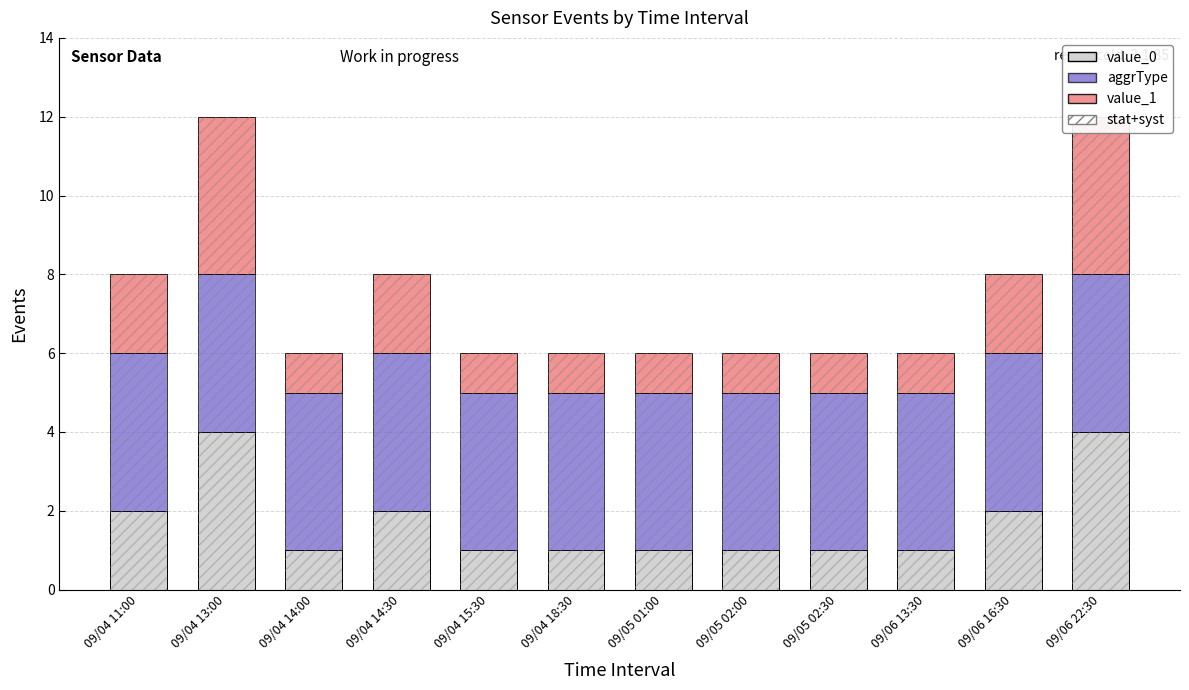

The stat+syst series shows 12 at 09/04 13:00. True or false?

True